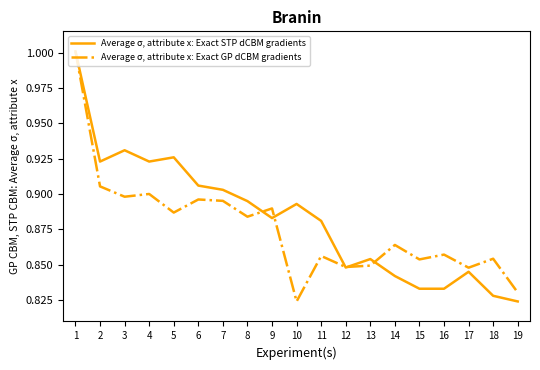

Is it true that Average σ, attribute x: Exact GP dCBM gradients equals 1.5 at 7?

False